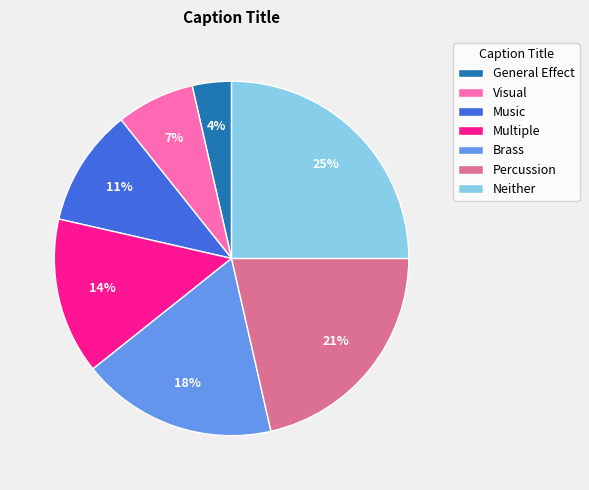

Is there any slice that represents more than half of the pie?

No